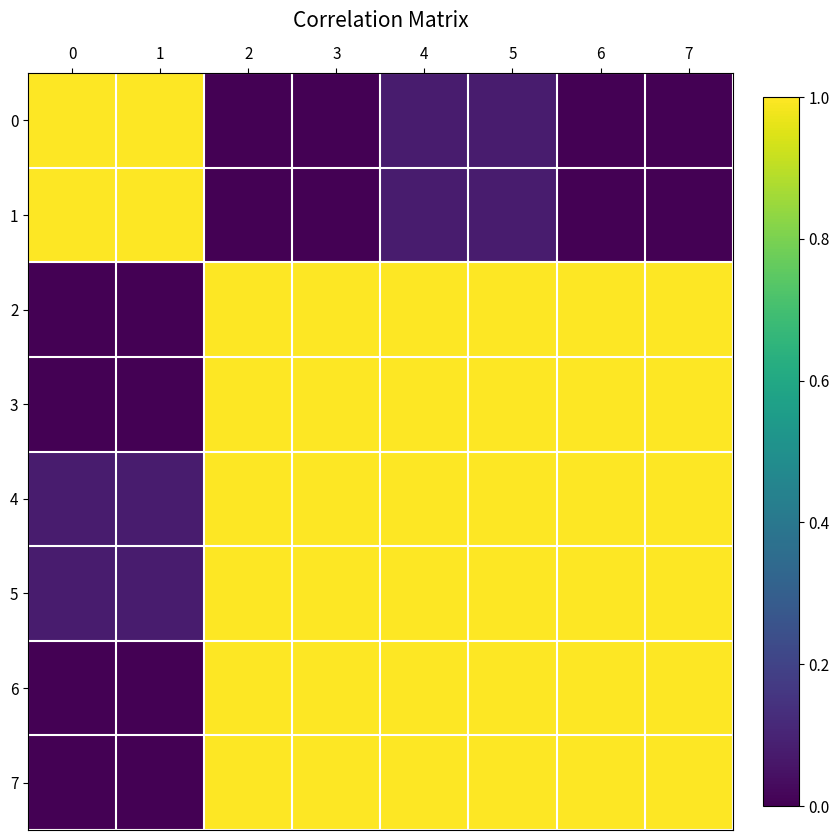

Rank the series at 3 from lowest to highest value.

0, 1, 4, 5, 6, 7, 2, 3